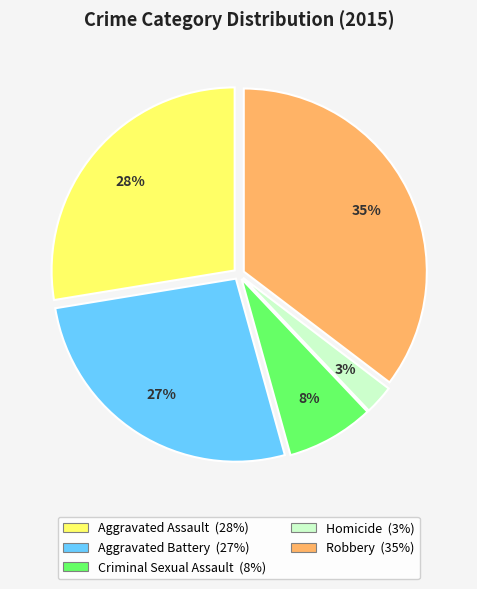

Which slice is the smallest?

Homicide